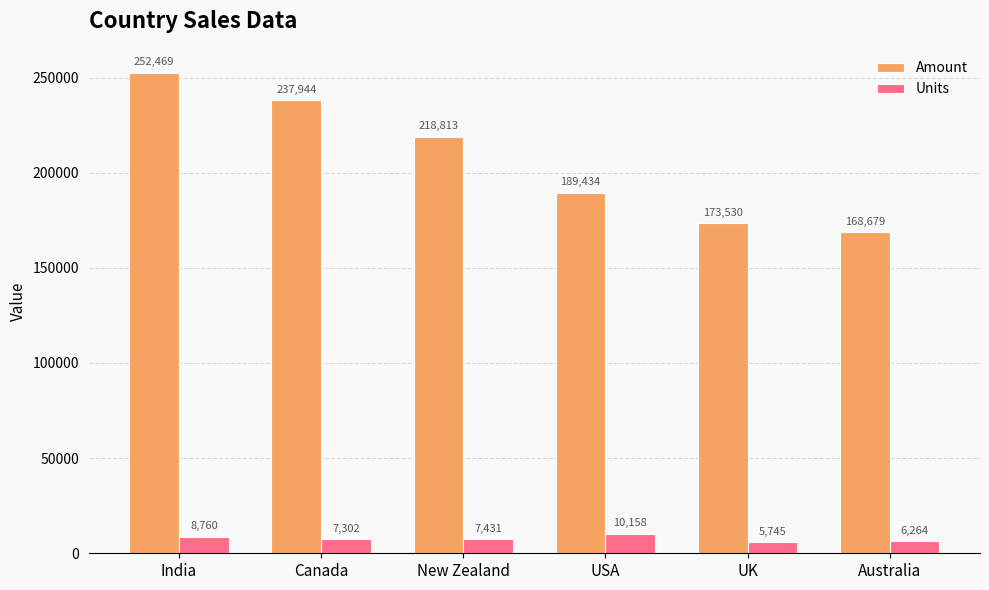

The value of Units at UK is 5745. True or false?

True